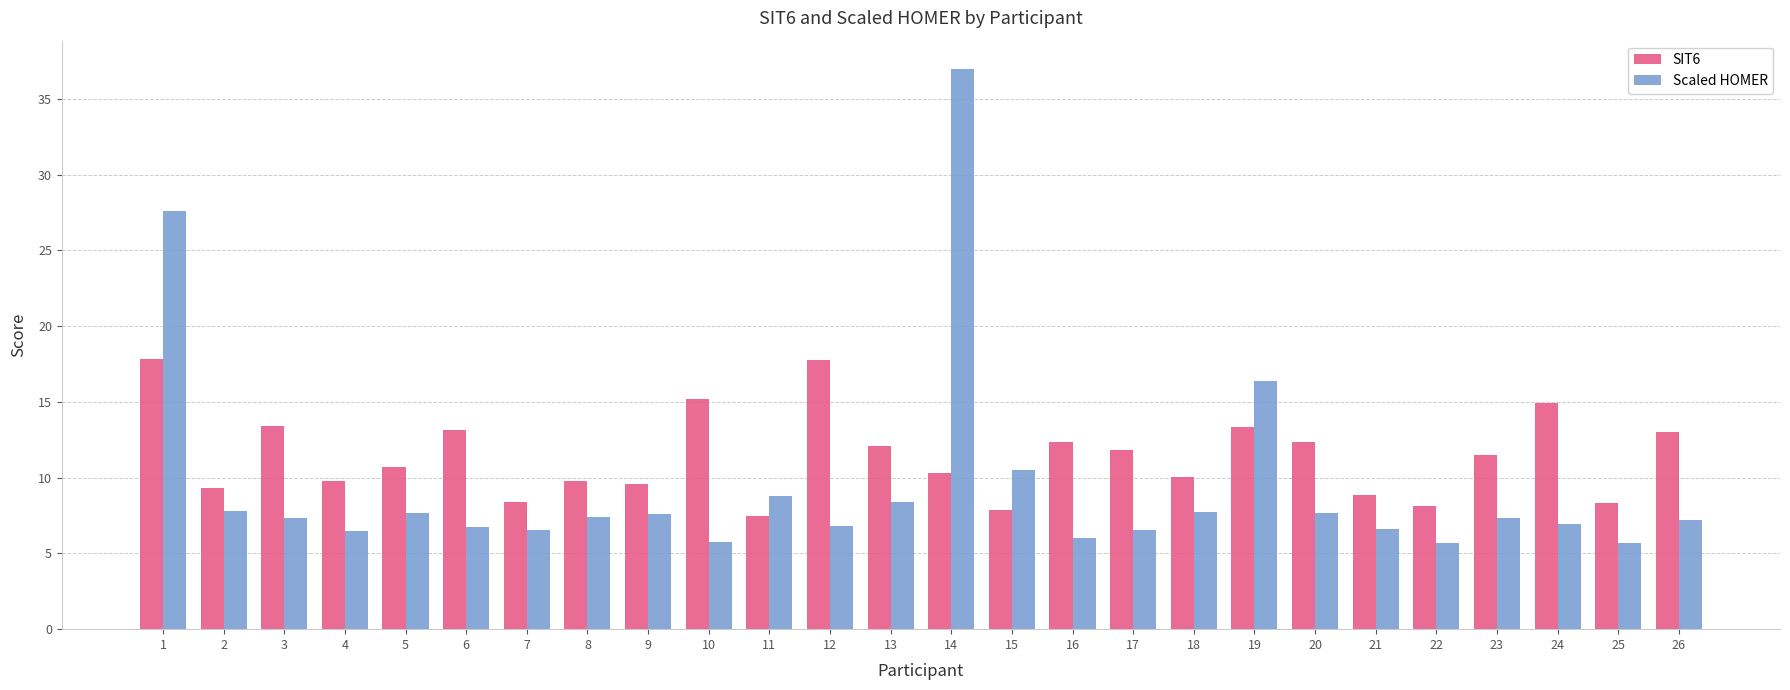

What is the value of the Scaled HOMER bar at the 4th from the left?

6.5